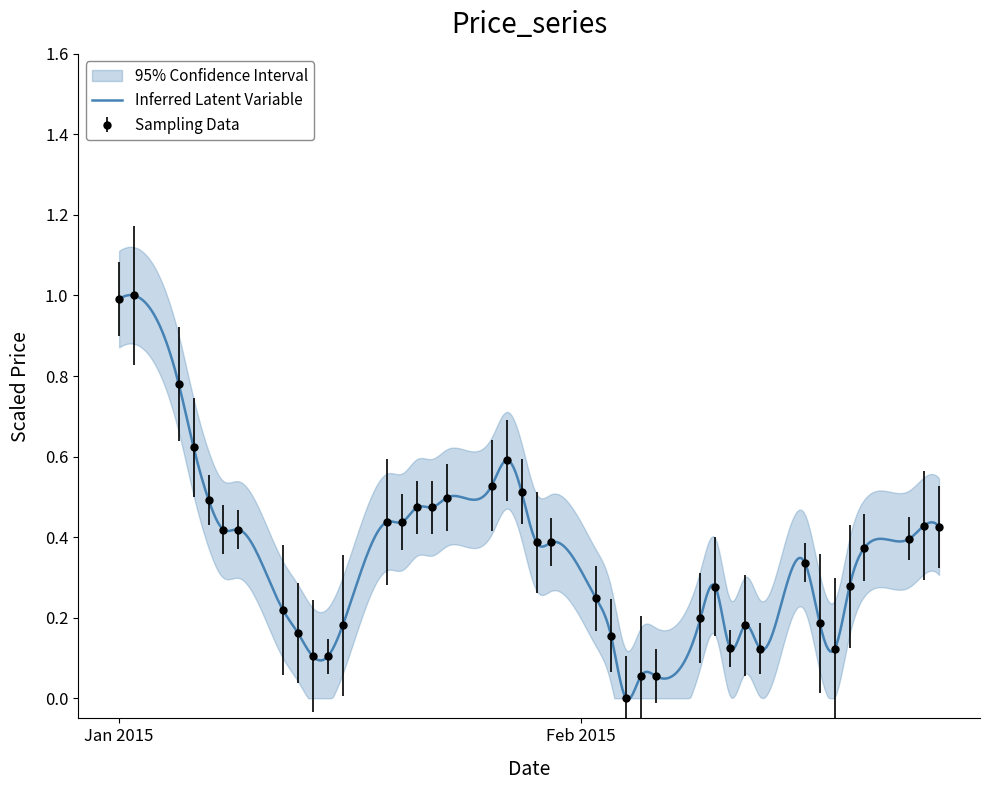

What is the maximum value shown in the chart?

1.0